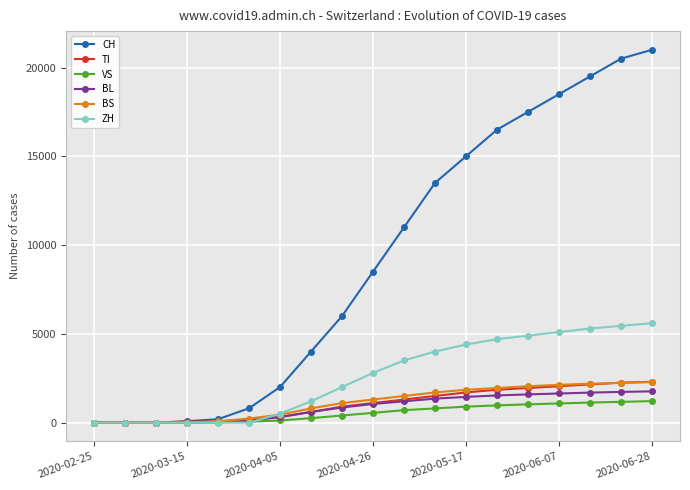

How many values in the BS series are below 1300?

9